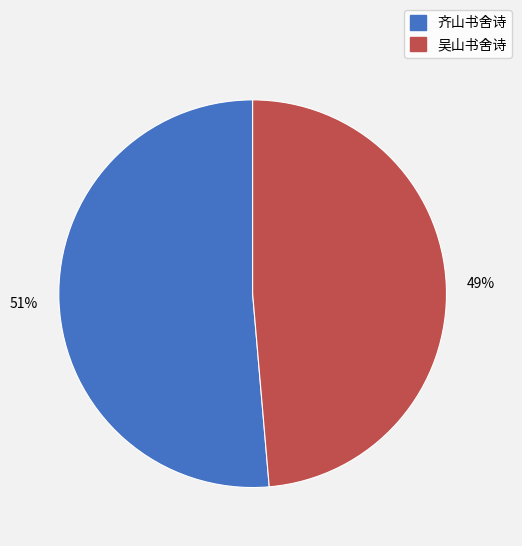

How many segments does this pie chart have?

2